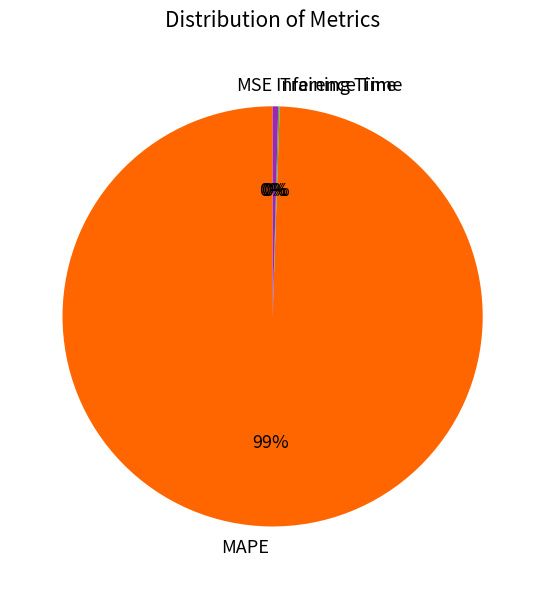

The MAPE slice represents 87% of the pie. True or false?

False